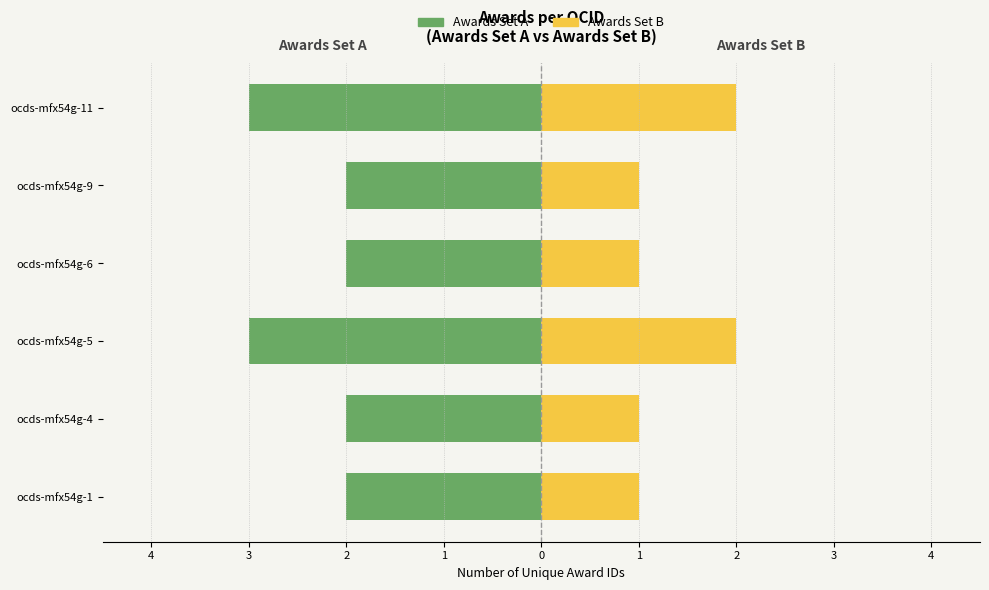

How many data points in Awards Set B are above 1?

2